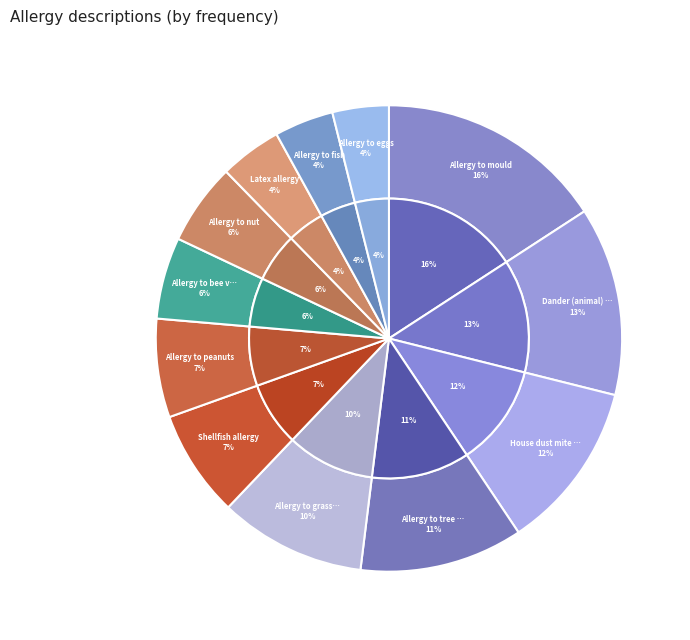

Which category has the biggest portion of the pie?

Allergy to mould